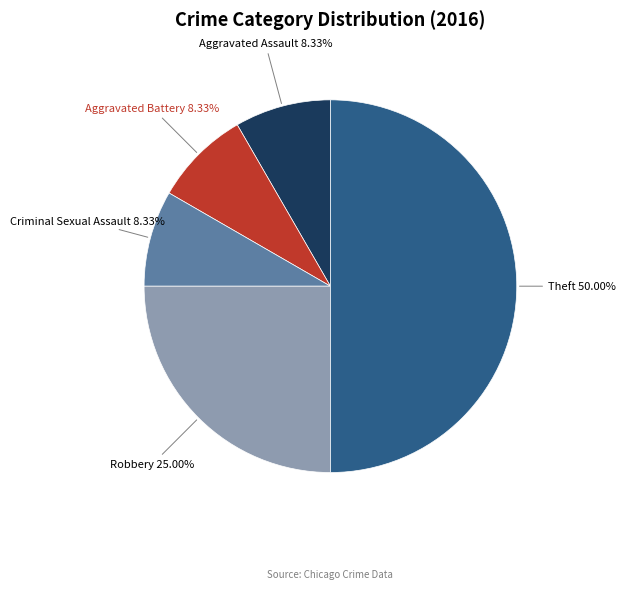

Is Aggravated Assault the majority of the pie?

No